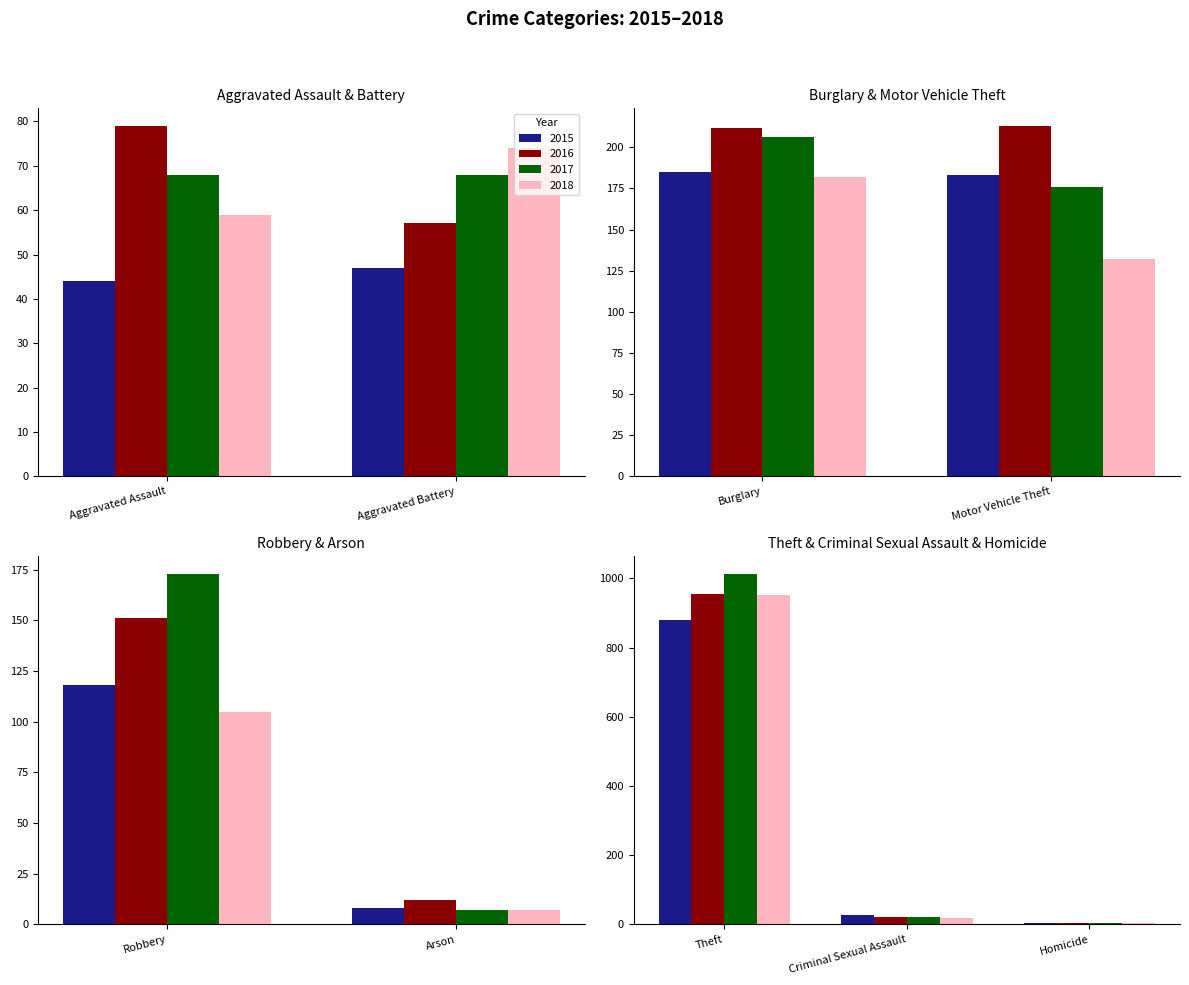

Reading right to left, list all the values displayed in this chart.

2015: 880	118	183	5	27	185	8	47	44
2016: 954	151	213	4	21	212	12	57	79
2017: 1013	173	176	4	20	206	7	68	68
2018: 952	105	132	4	19	182	7	74	59